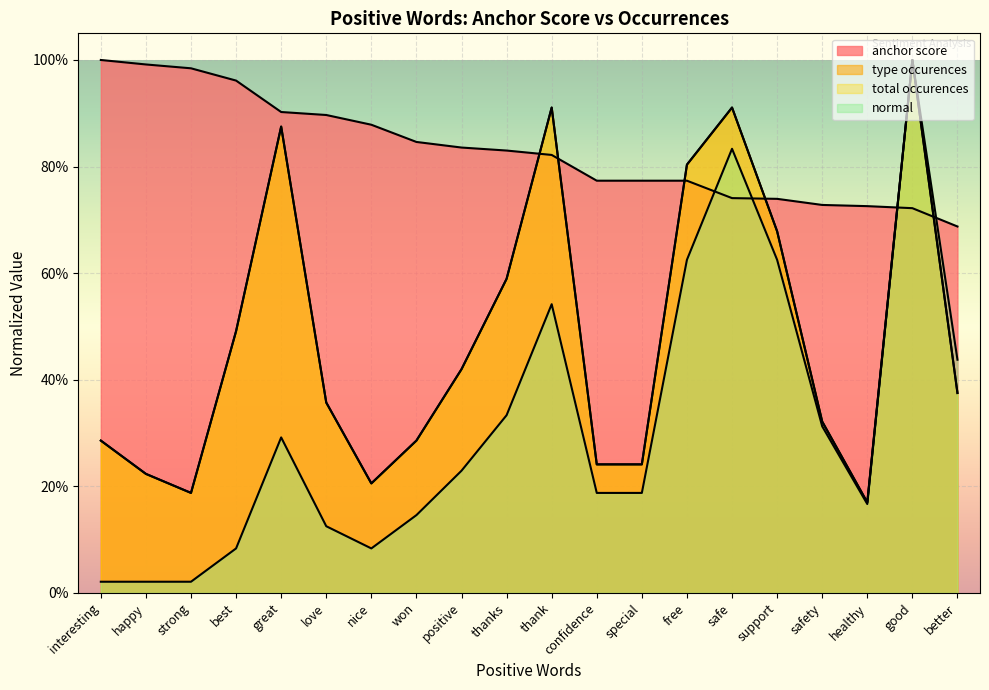

Which series has the largest total across all categories?

anchor score